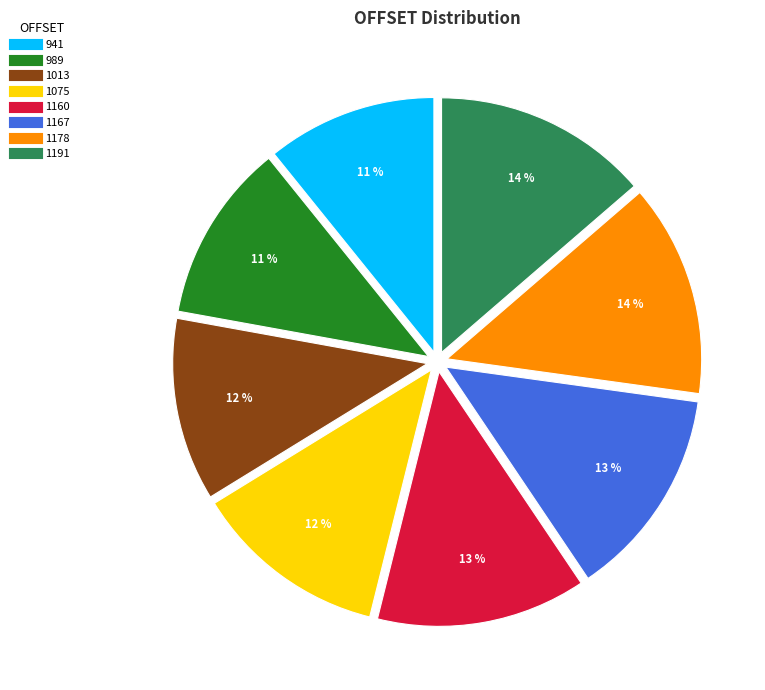

How many segments does this pie chart have?

8